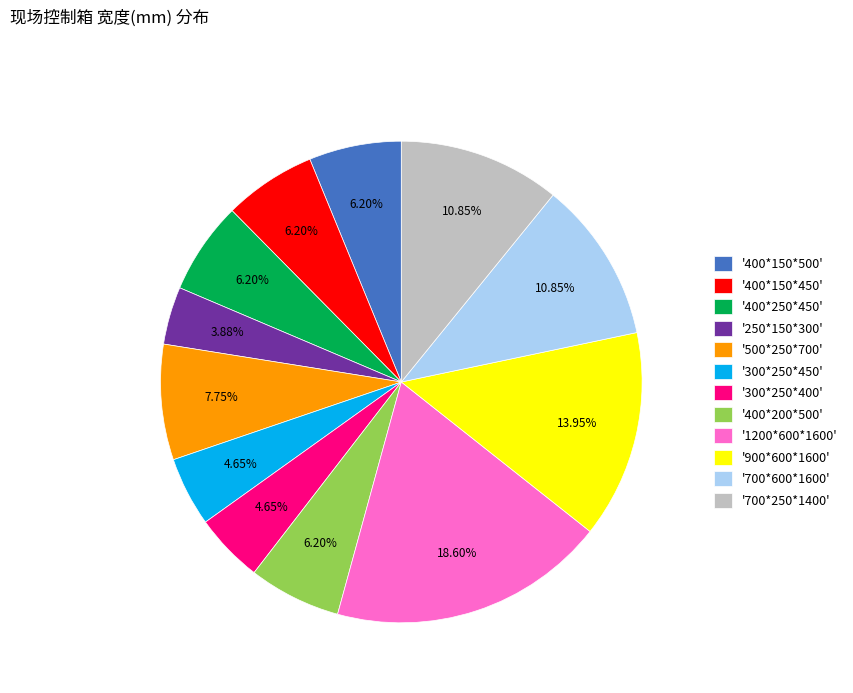

Which slice is the smallest?

'250*150*300'